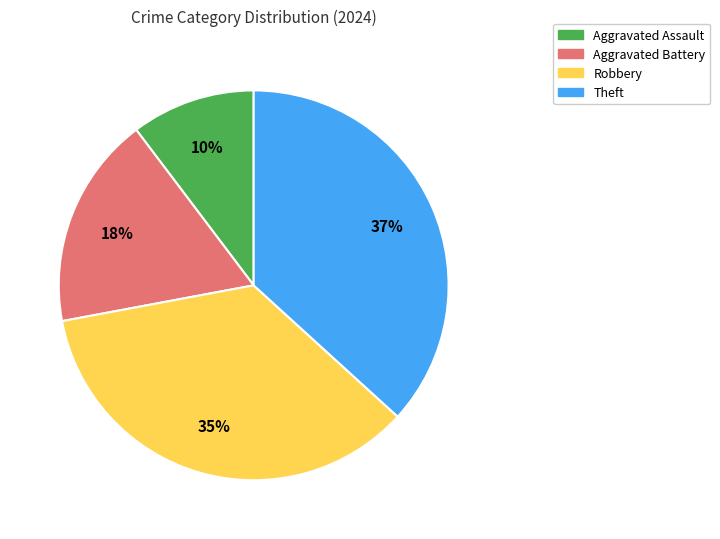

The Aggravated Battery slice represents 32% of the pie. True or false?

False